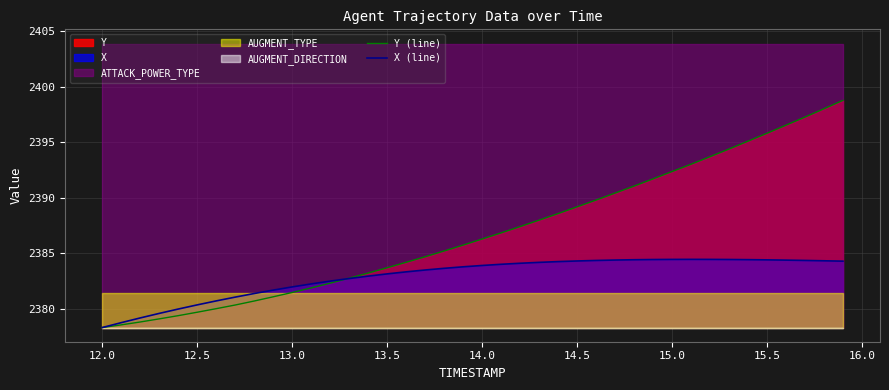

Is it true that Y (line) equals 2389.2 at 14.5?

True